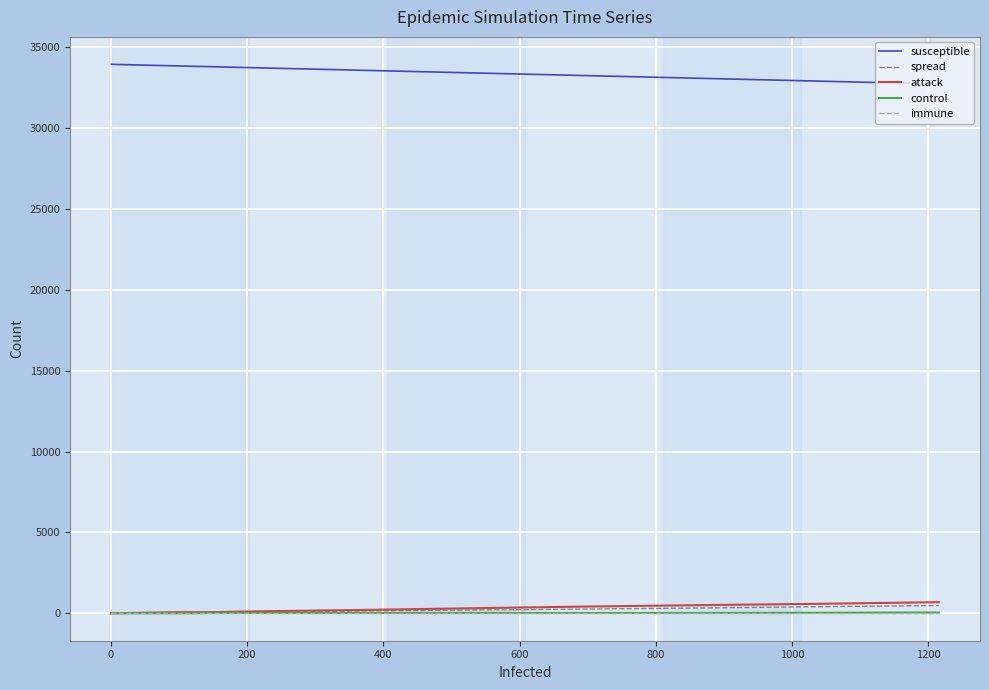

What are all the series names shown in the legend?

susceptible, spread, attack, control, immune